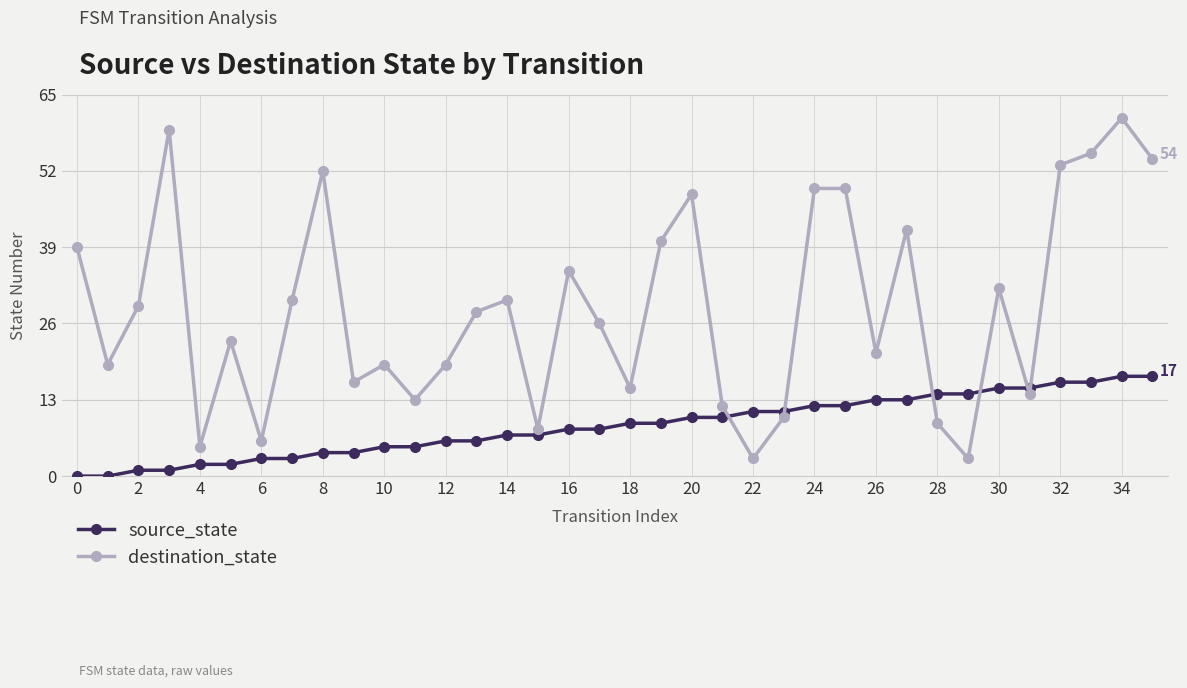

True or false: destination_state has more than 2 interior local peaks.

True